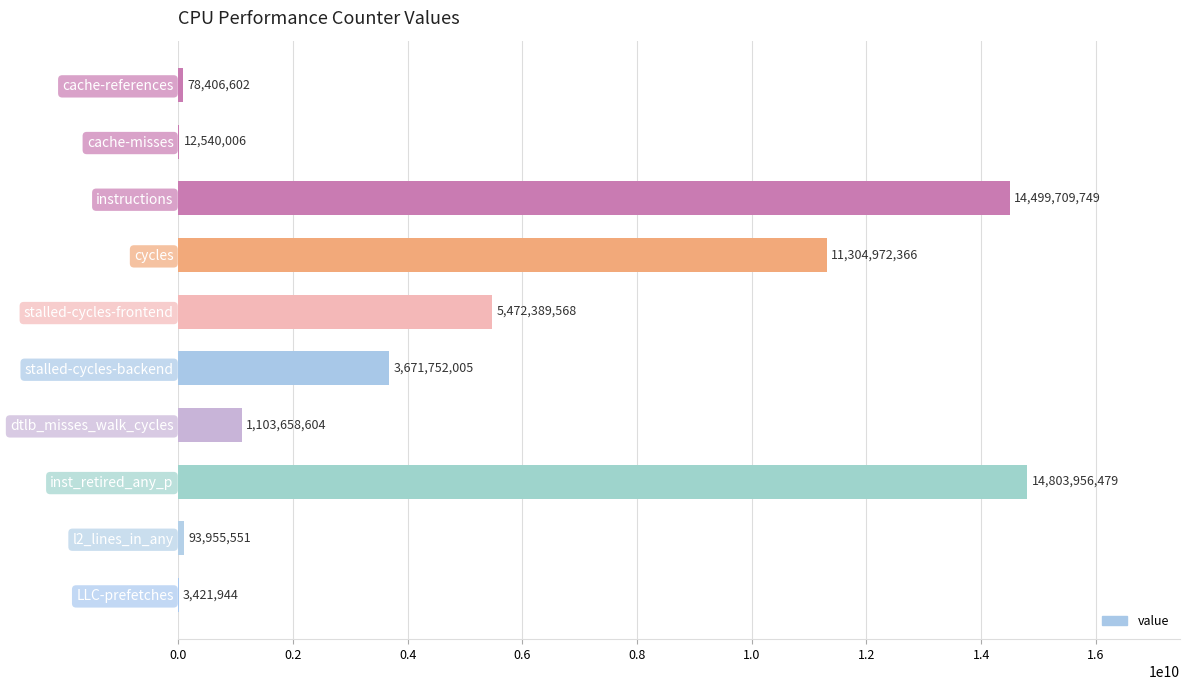

Reading top to bottom, what are all the values shown in this chart?

cache-references=78406602	cache-misses=12540006	instructions=14499709749	cycles=11304972366	stalled-cycles-frontend=5472389568	stalled-cycles-backend=3671752005	dtlb_misses_walk_cycles=1103658604	inst_retired_any_p=14803956479	l2_lines_in_any=93955551	LLC-prefetches=3421944